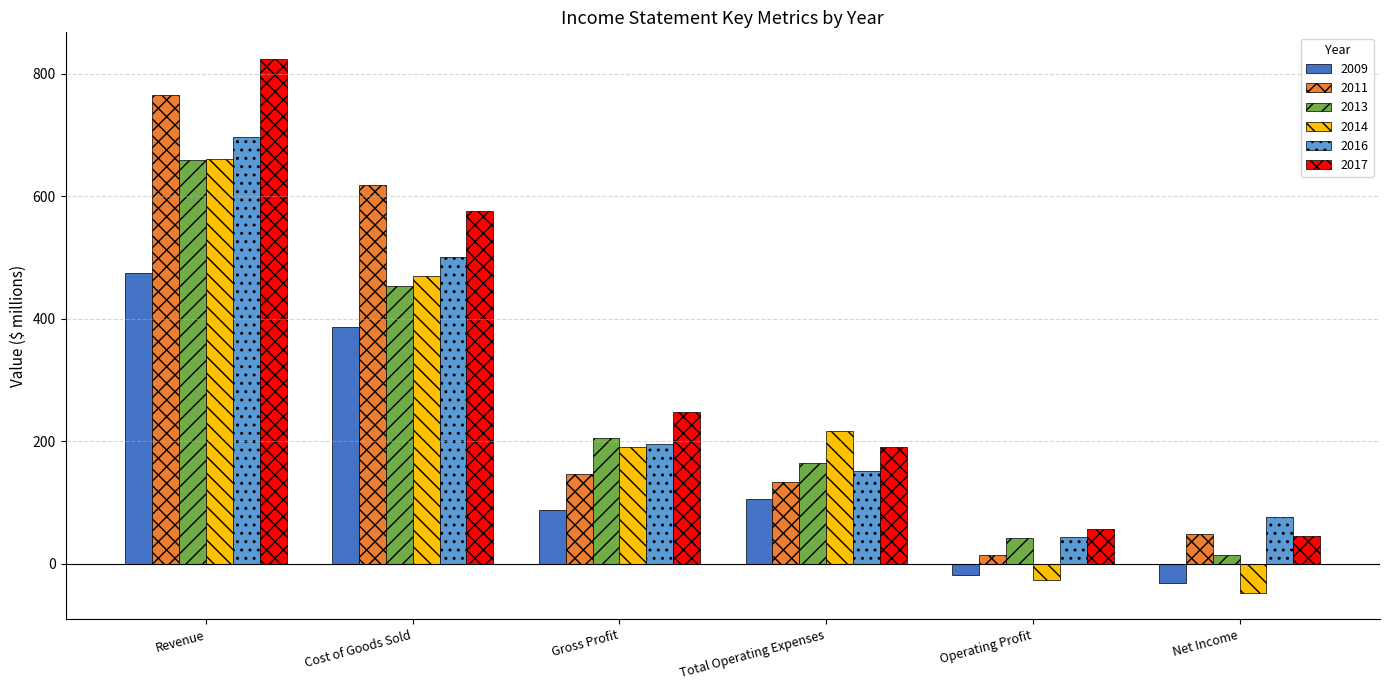

How many data points in 2016 are less than 195?

3